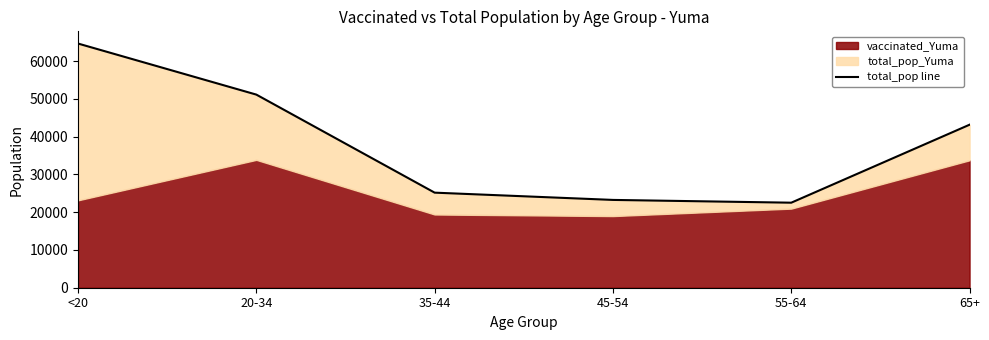

What is the difference between the values at 65+ and 35-44?

17994